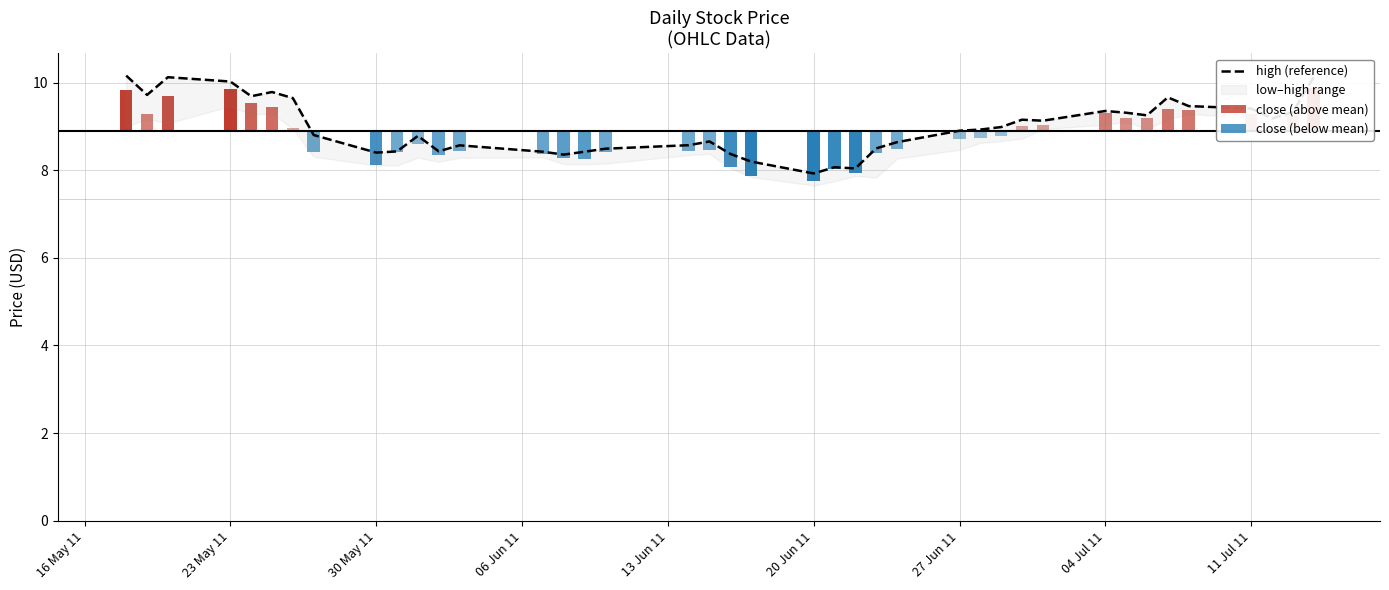

True or false: the data shows 13.2 at 37.

False